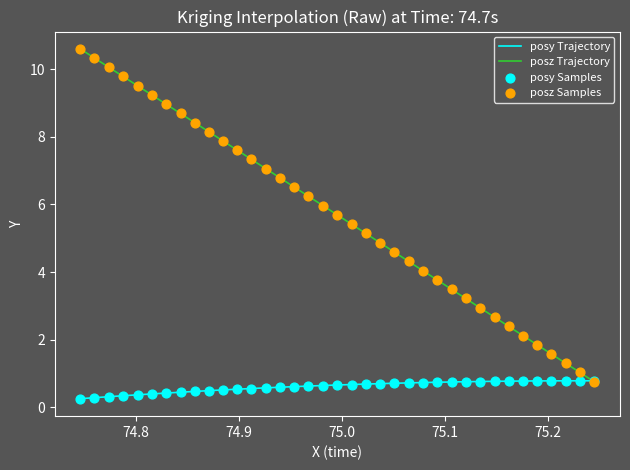

Which series has the largest range (max minus min)?

posz Trajectory